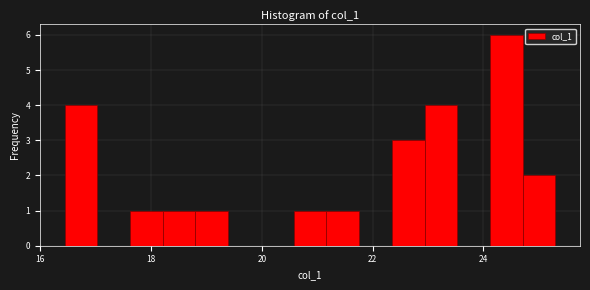

Read against the x-axis, roughly where is the centre of the tallest bar?

24.4